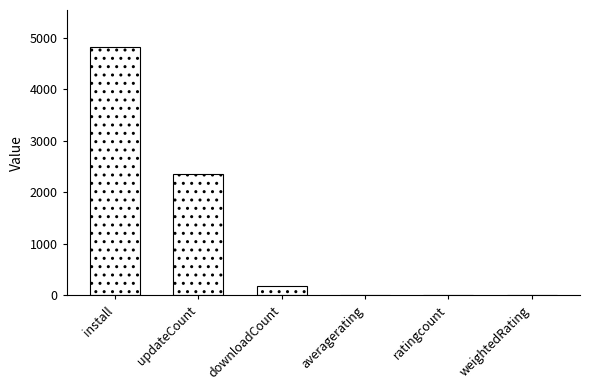

Which label corresponds to the largest value in the chart?

install